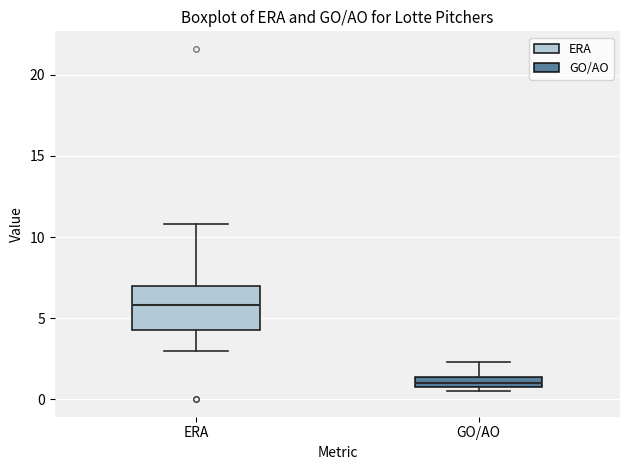

Which box's median line is the highest?

ERA